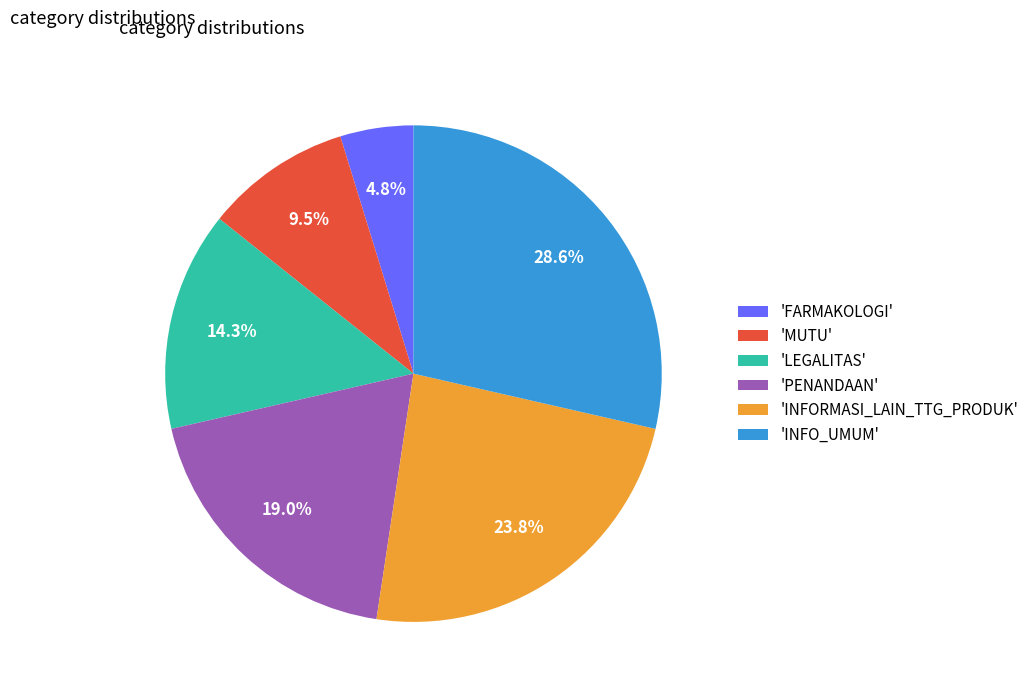

To the nearest percent, what is the average slice percentage?

17%